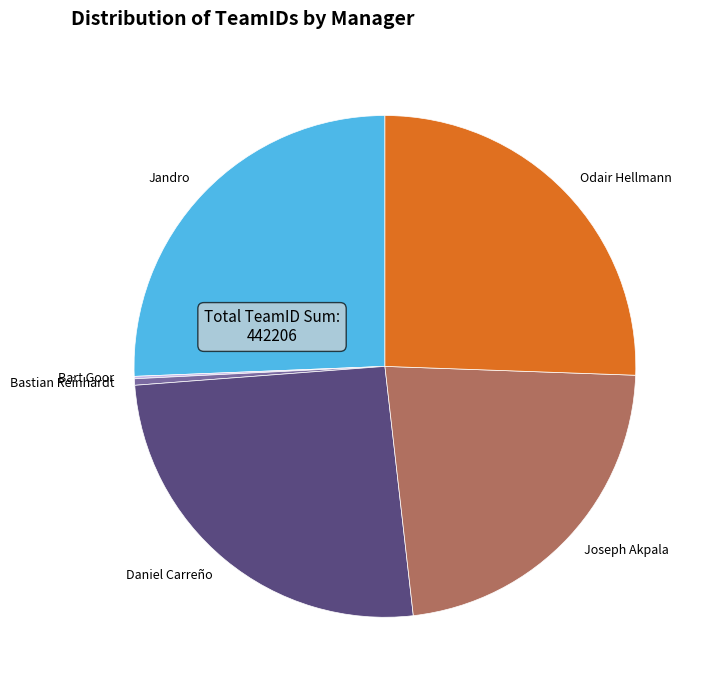

Is the sum of Bastian Reinhardt and Joseph Akpala greater than half?

No